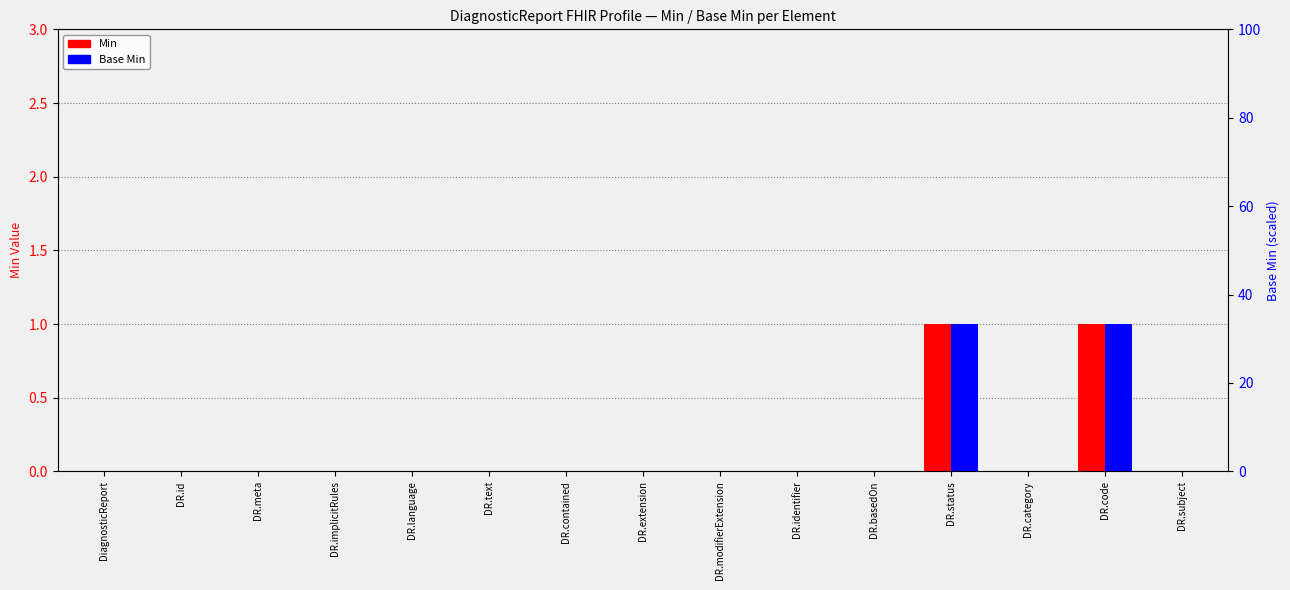

What is the maximum value for Base Min?

1